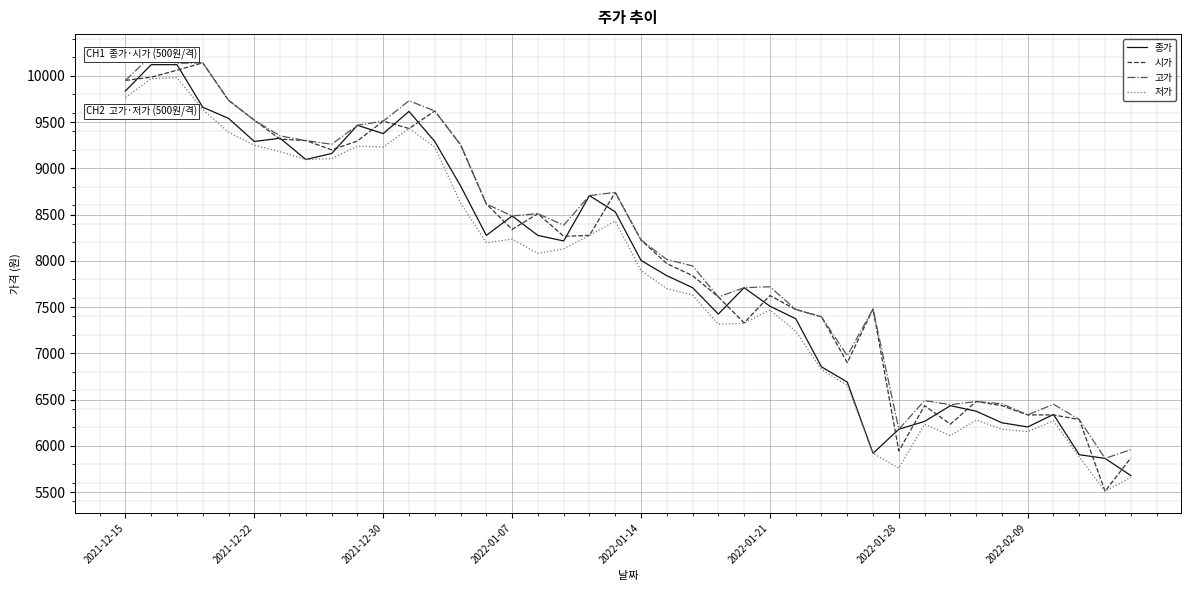

At 27, list the series in order from largest to smallest.

시가, 고가, 종가, 저가